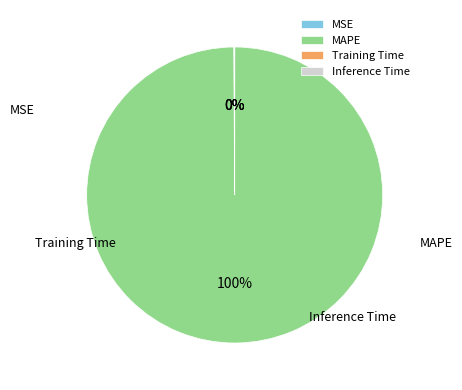

How many slices are in this pie chart?

4